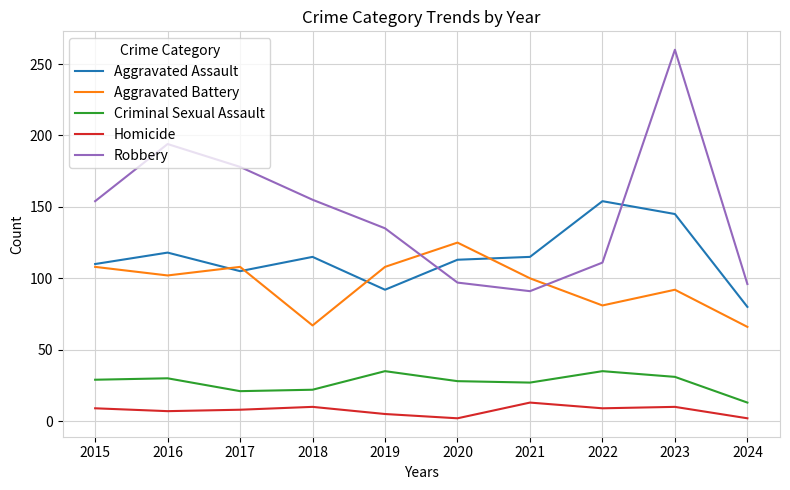

True or false: Robbery has more than 2 points higher than both neighbors.

False